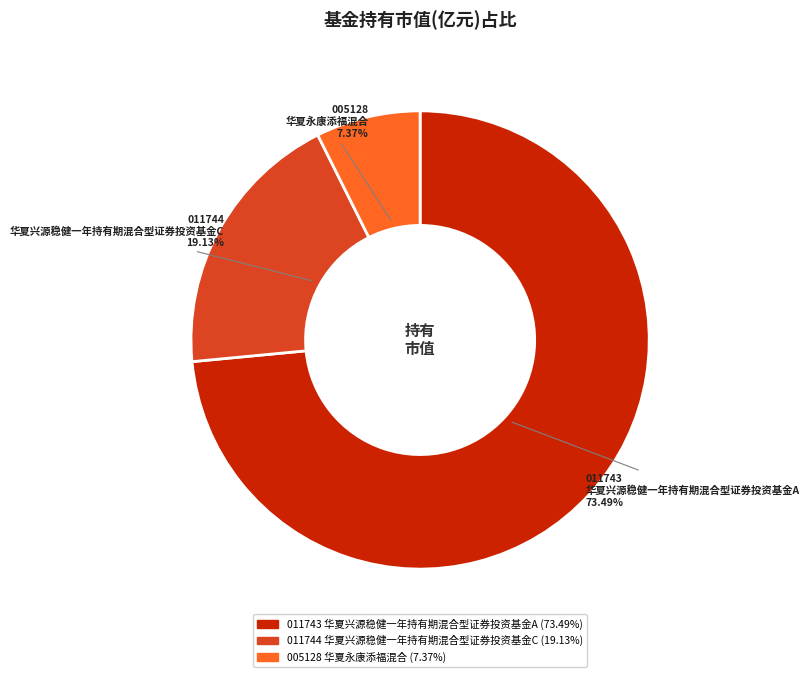

Is there any slice that represents more than half of the pie?

Yes